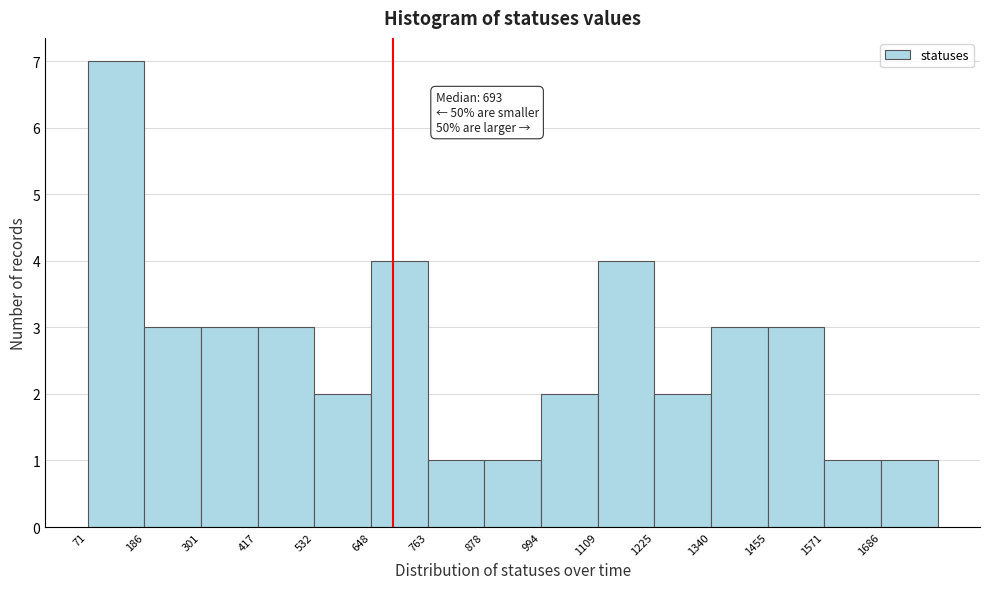

Which range on the x-axis has the tallest bar?

80 to 180